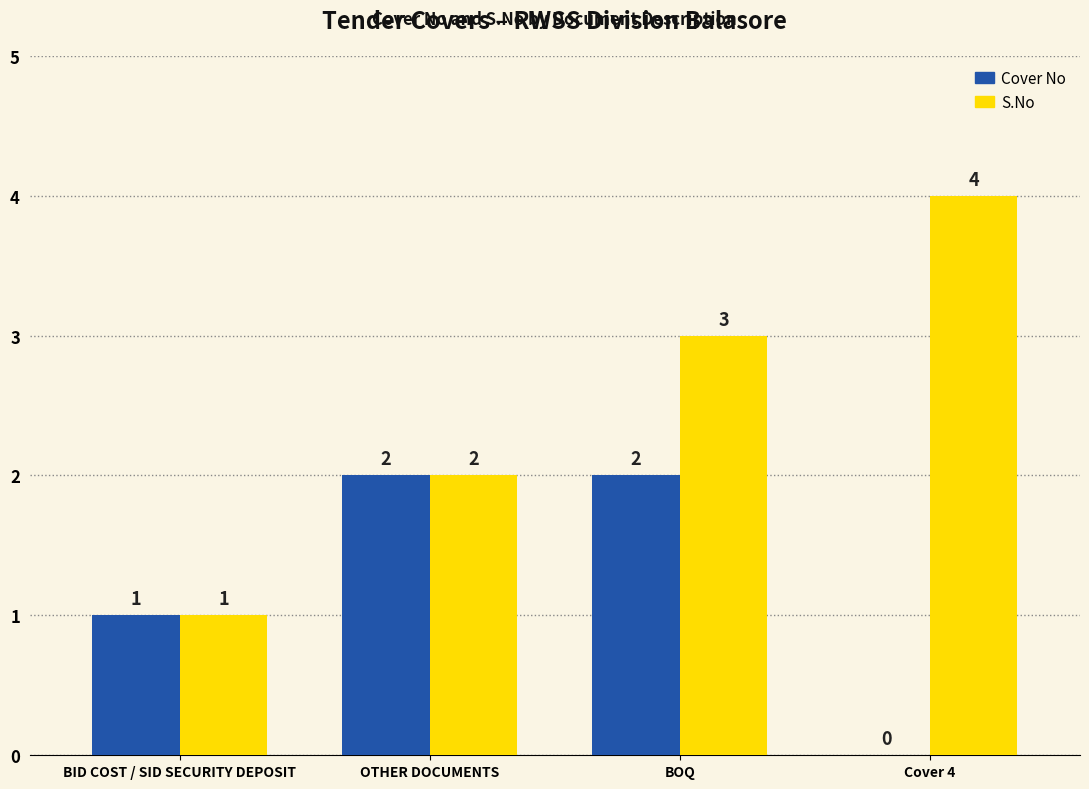

True or false: Cover No has a value of 2 at BID COST / SID SECURITY DEPOSIT.

False